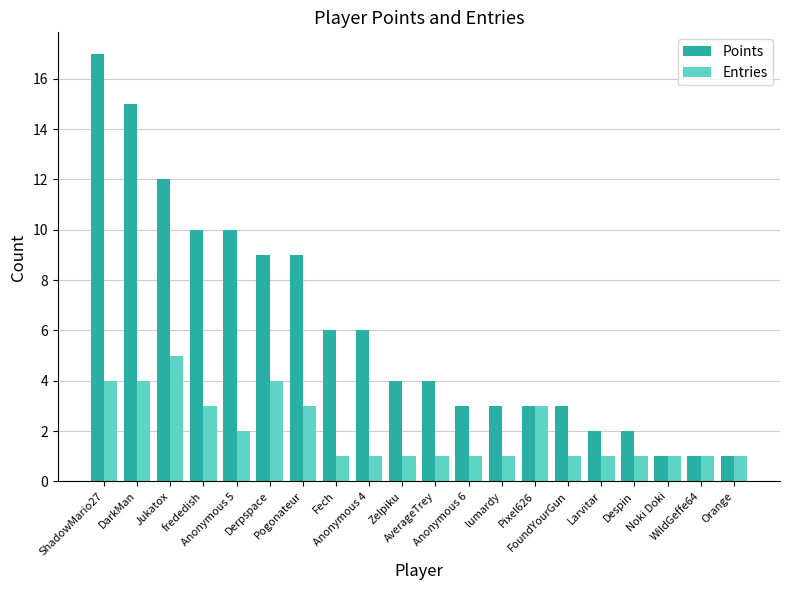

Reading right to left, extract all data points from this chart.

Points: Orange=1	WildGeffe64=1	Noki Doki=1	Despin=2	Larvitar=2	FoundYourGun=3	Pixel626=3	lumardy=3	Anonymous 6=3	AverageTrey=4	Zelpiku=4	Anonymous 4=6	Fech=6	Pogonateur=9	Derpspace=9	Anonymous 5=10	frededish=10	Jukatox=12	DarkMan=15	ShadowMario27=17
Entries: Orange=1	WildGeffe64=1	Noki Doki=1	Despin=1	Larvitar=1	FoundYourGun=1	Pixel626=3	lumardy=1	Anonymous 6=1	AverageTrey=1	Zelpiku=1	Anonymous 4=1	Fech=1	Pogonateur=3	Derpspace=4	Anonymous 5=2	frededish=3	Jukatox=5	DarkMan=4	ShadowMario27=4